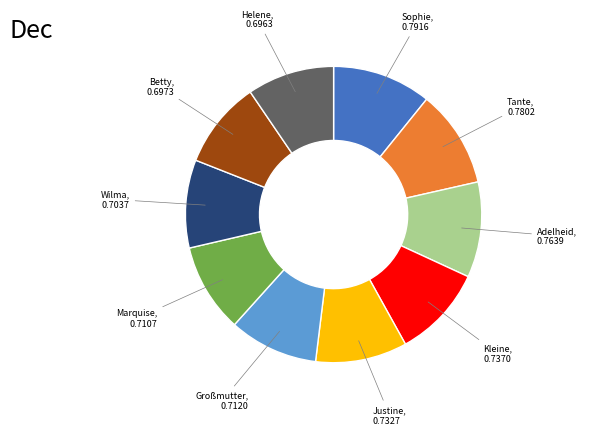

Is there any slice that represents more than half of the pie?

No